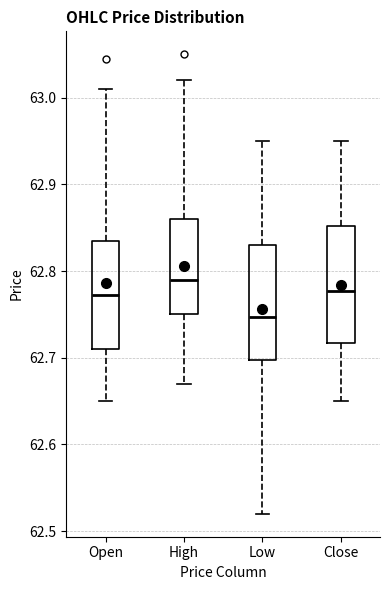

Where does the median line of the box for Low sit on the y-axis? The values are not printed on the chart, so give them approximately, as read against the axis.

62.75